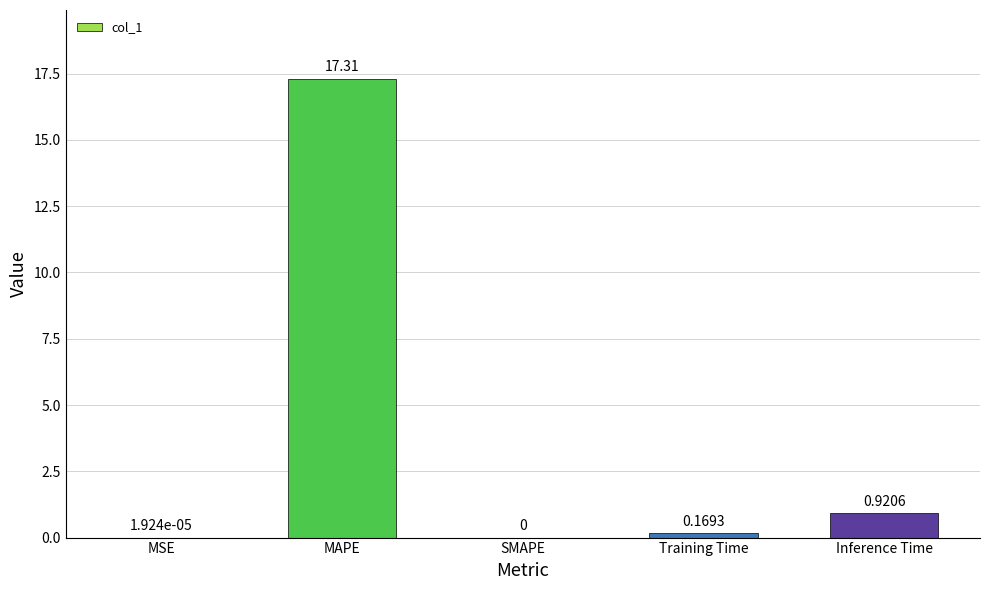

Which label corresponds to the largest value in the chart?

MAPE